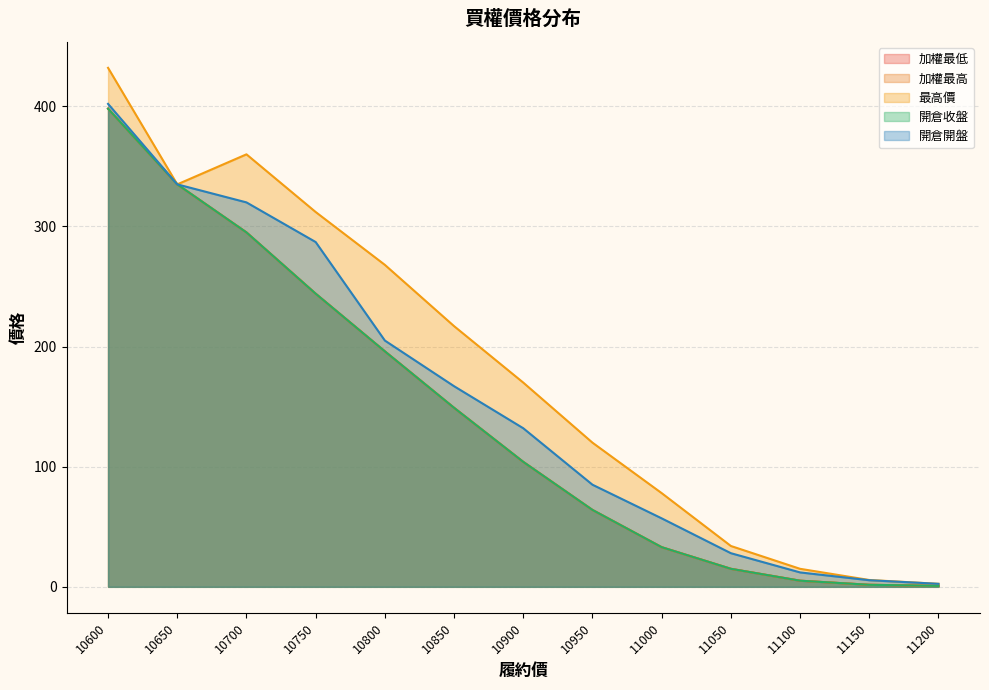

What are all the series names shown in the legend?

加權最低, 加權最高, 最高價, 開倉收盤, 開倉開盤